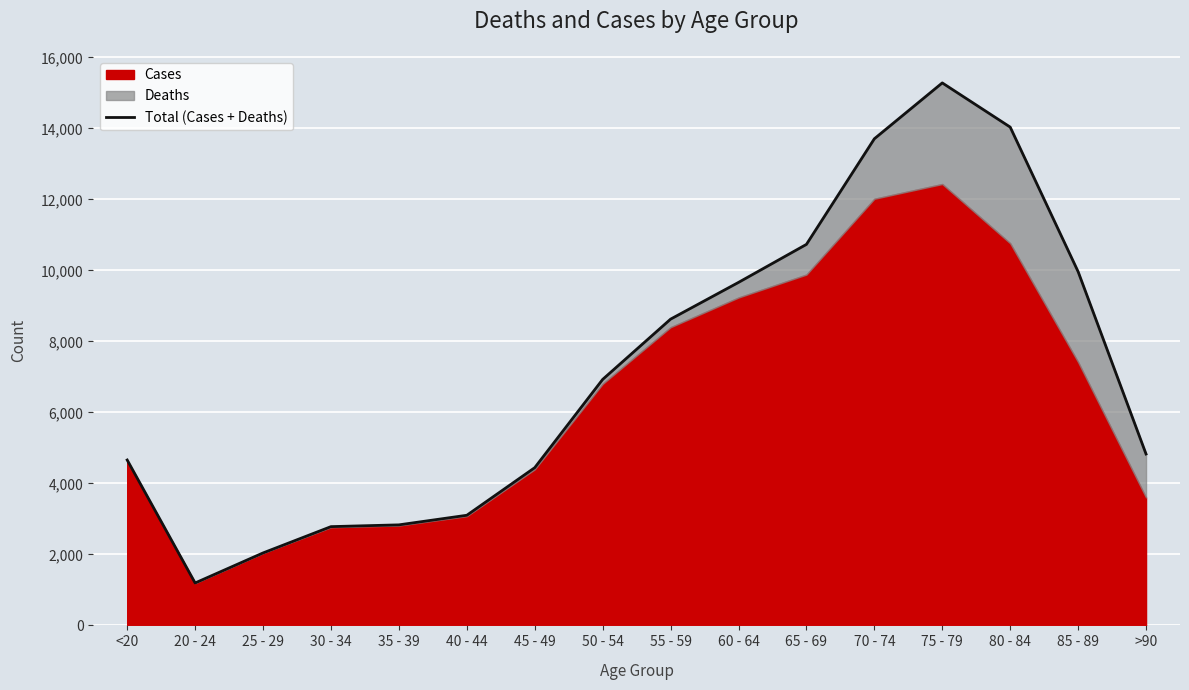

What position from the right is 65 - 69?

6